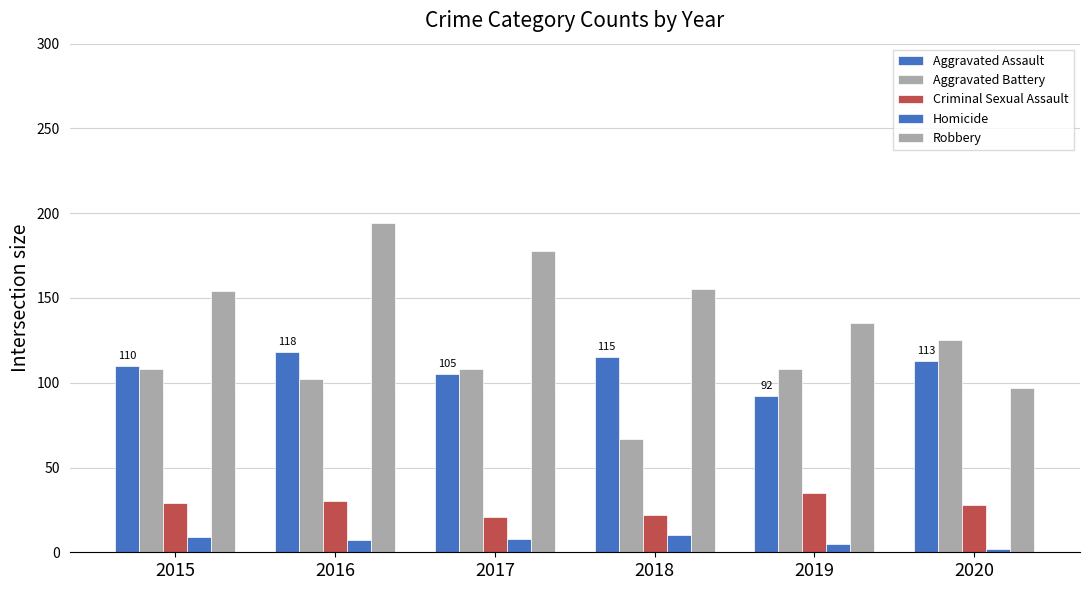

Reading left to right, list all the values displayed in this chart.

Aggravated Assault: 110	118	105	115	92	113
Aggravated Battery: 108	102	108	67	108	125
Criminal Sexual Assault: 29	30	21	22	35	28
Homicide: 9	7	8	10	5	2
Robbery: 154	194	178	155	135	97